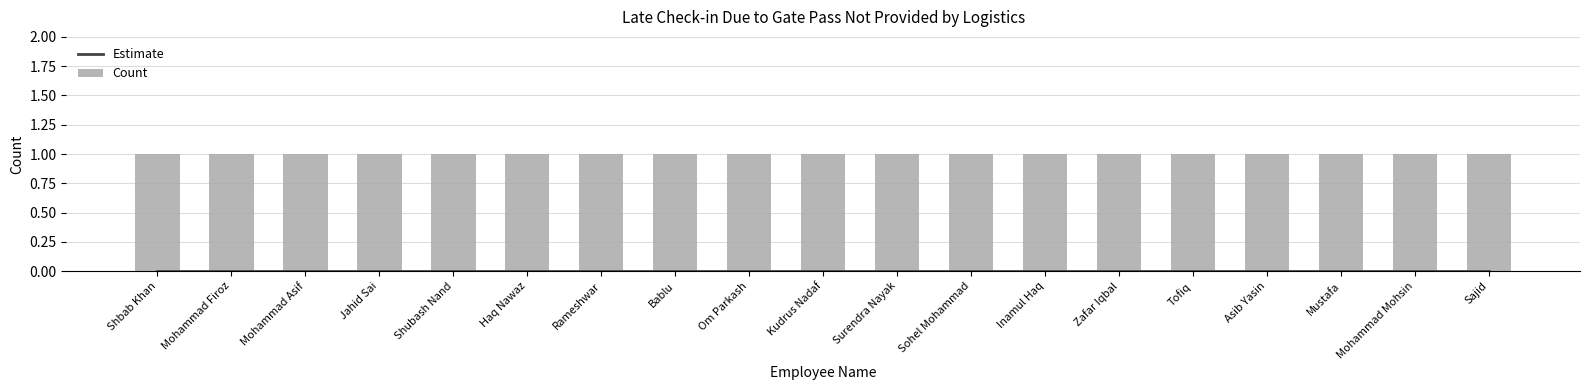

Is the value of Estimate at Mohammad Asif greater than the value of Count at Bablu?

No